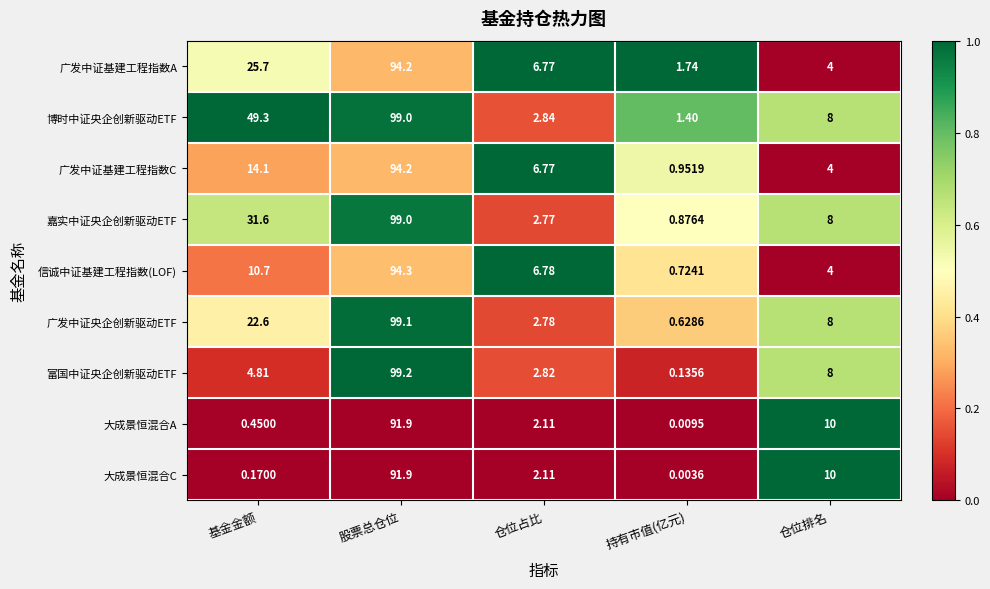

Which category has the lowest value in the 大成景恒混合A series?

持有市值(亿元)